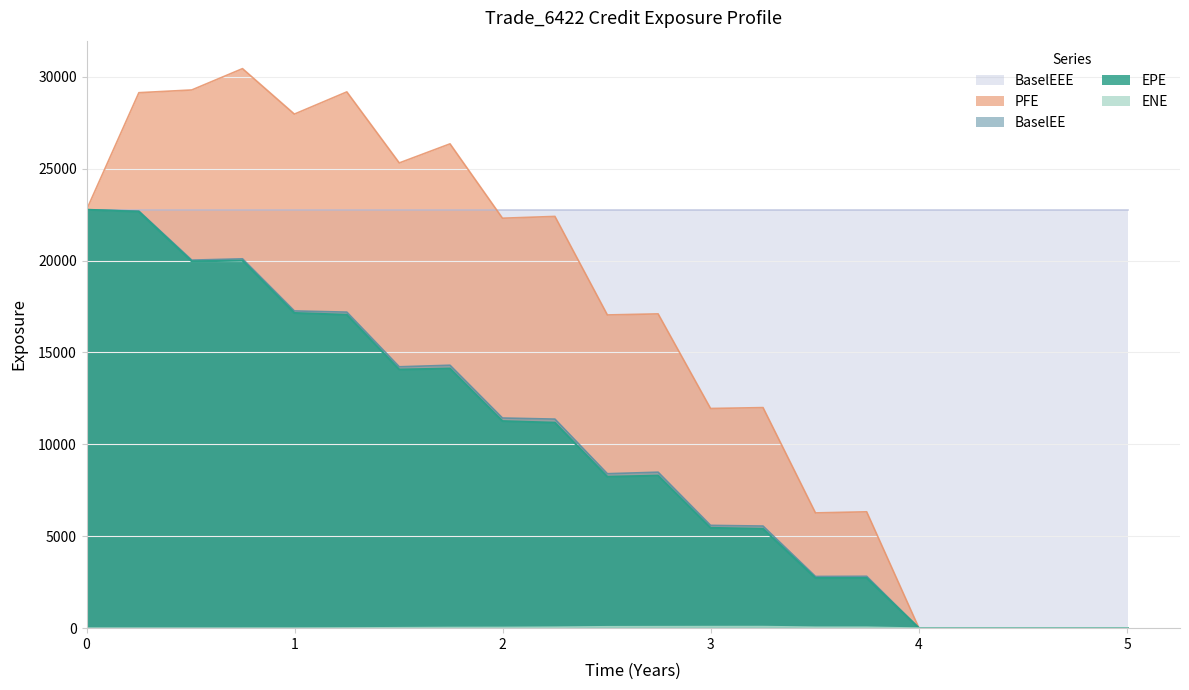

True or false: PFE and BaselEE intersect in this chart.

False